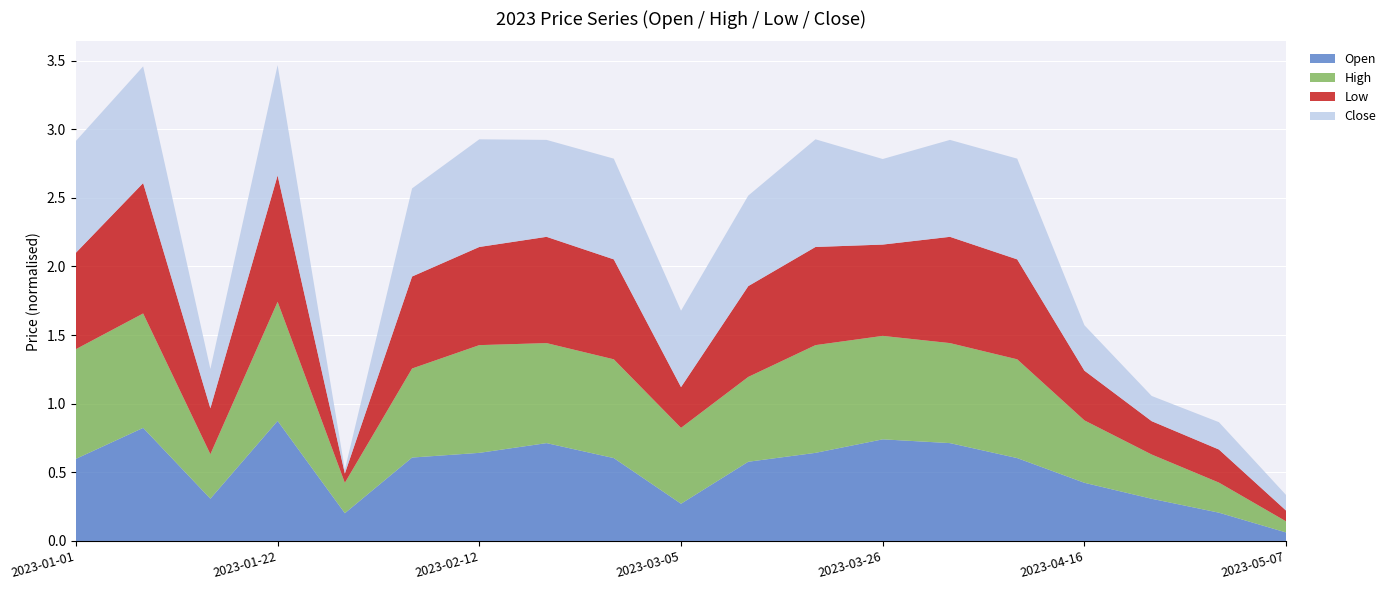

Reading left to right, what are all the values shown in this chart?

Open: 2023-01-01=0.6	2023-01-08=0.8	2023-01-15=0.3	2023-01-22=0.9	2023-01-29=0.2	2023-02-05=0.6	2023-02-12=0.6	2023-02-19=0.7	2023-02-26=0.6	2023-03-05=0.3	2023-03-12=0.6	2023-03-19=0.6	2023-03-26=0.7	2023-04-02=0.7	2023-04-09=0.6	2023-04-16=0.4	2023-04-23=0.3	2023-04-30=0.2	2023-05-07=0.1
High: 2023-01-01=0.8	2023-01-08=0.8	2023-01-15=0.3	2023-01-22=0.9	2023-01-29=0.2	2023-02-05=0.6	2023-02-12=0.8	2023-02-19=0.7	2023-02-26=0.7	2023-03-05=0.6	2023-03-12=0.6	2023-03-19=0.8	2023-03-26=0.8	2023-04-02=0.7	2023-04-09=0.7	2023-04-16=0.5	2023-04-23=0.3	2023-04-30=0.2	2023-05-07=0.1
Low: 2023-01-01=0.7	2023-01-08=1.0	2023-01-15=0.3	2023-01-22=0.9	2023-01-29=0.1	2023-02-05=0.7	2023-02-12=0.7	2023-02-19=0.8	2023-02-26=0.7	2023-03-05=0.3	2023-03-12=0.7	2023-03-19=0.7	2023-03-26=0.7	2023-04-02=0.8	2023-04-09=0.7	2023-04-16=0.4	2023-04-23=0.2	2023-04-30=0.2	2023-05-07=0.1
Close: 2023-01-01=0.8	2023-01-08=0.9	2023-01-15=0.3	2023-01-22=0.8	2023-01-29=0.0	2023-02-05=0.6	2023-02-12=0.8	2023-02-19=0.7	2023-02-26=0.7	2023-03-05=0.6	2023-03-12=0.7	2023-03-19=0.8	2023-03-26=0.6	2023-04-02=0.7	2023-04-09=0.7	2023-04-16=0.3	2023-04-23=0.2	2023-04-30=0.2	2023-05-07=0.1